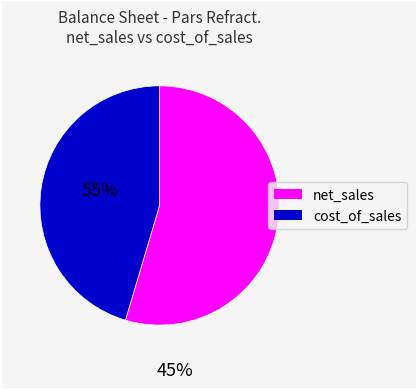

How many segments does this pie chart have?

2